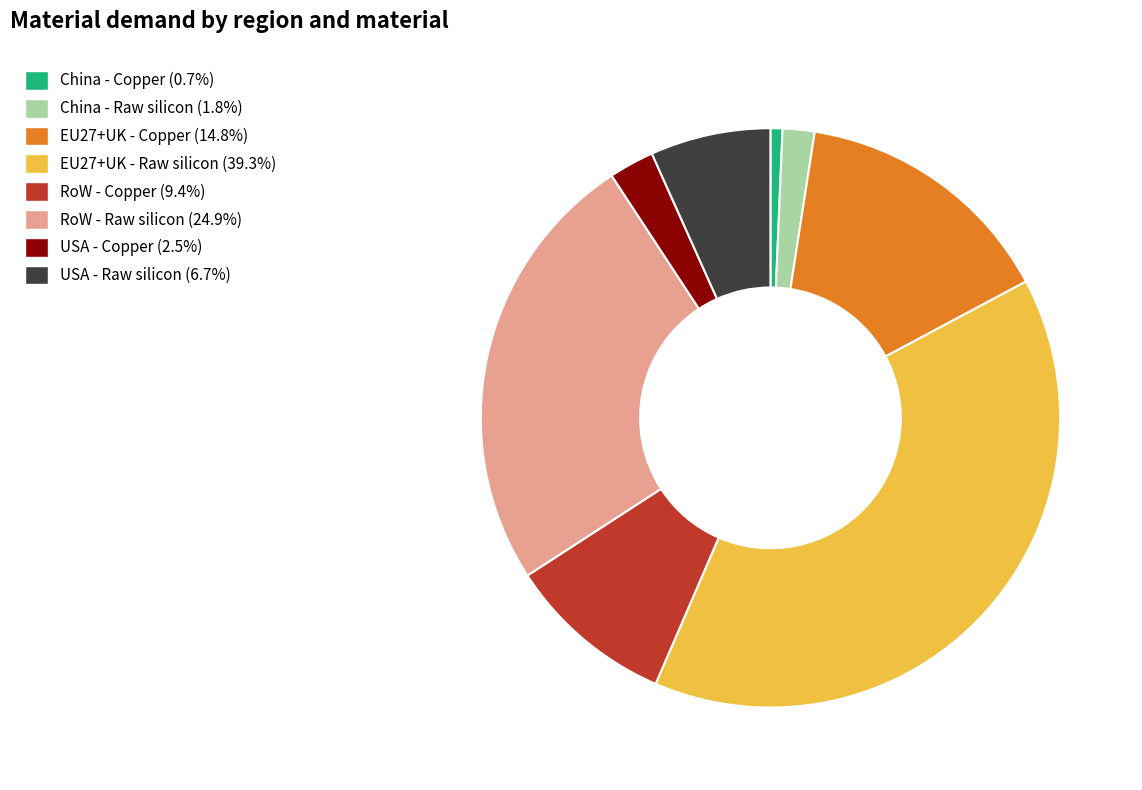

Does any single category account for the majority?

No